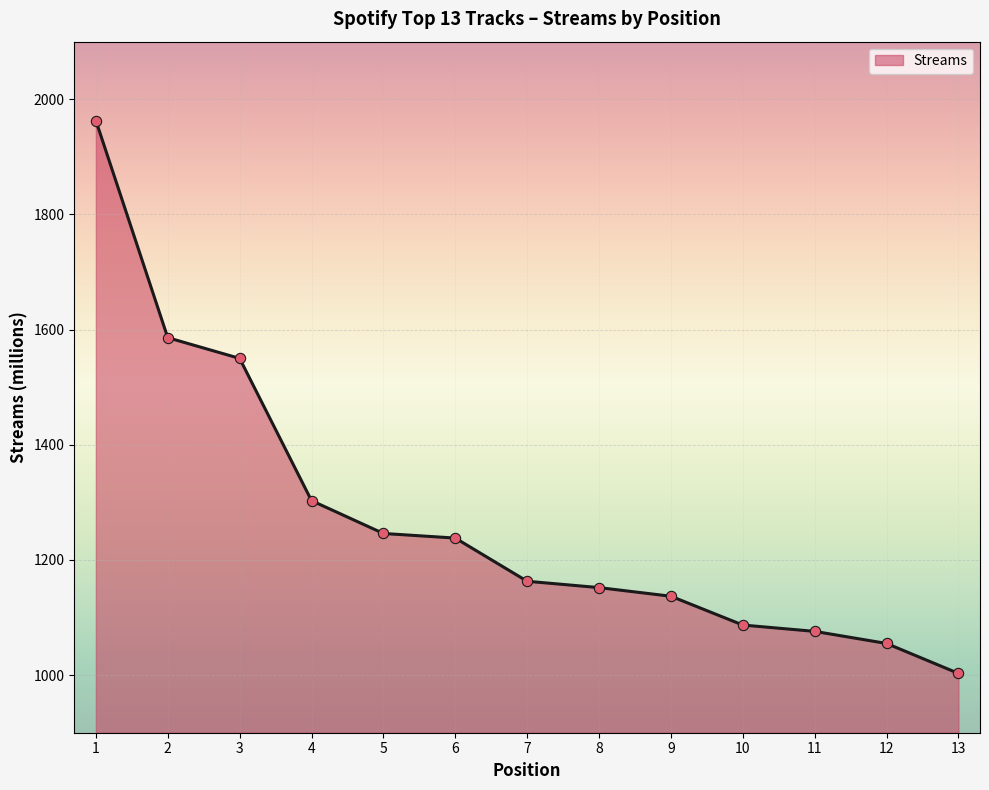

Which has a higher value, 12 or 11?

11